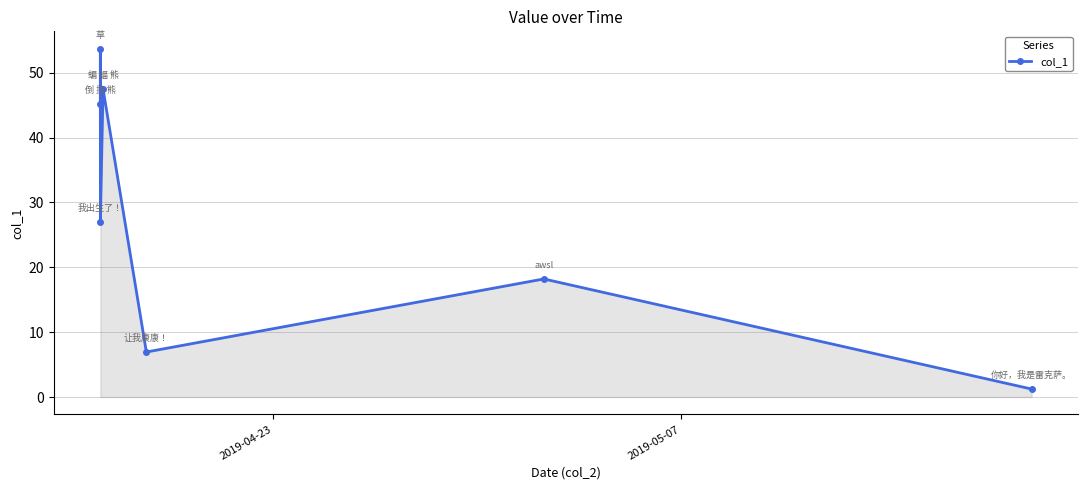

How many interior local peaks (higher than both neighbors) does the data have?

3